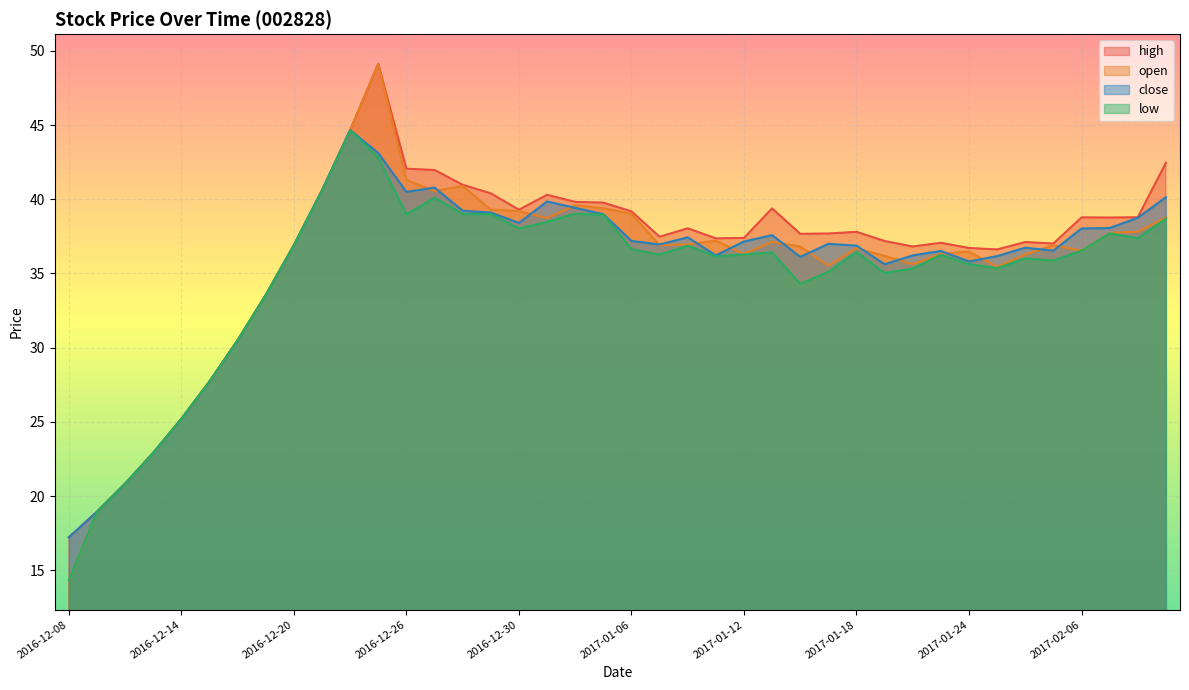

What is the maximum value for close?

44.7